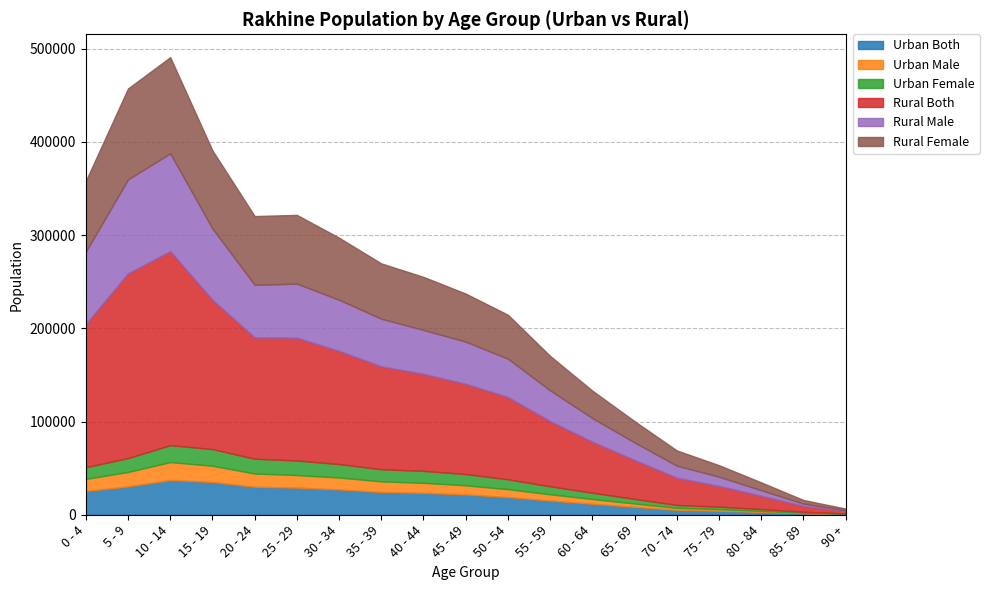

Which series has the widest spread of values?

Rural Both